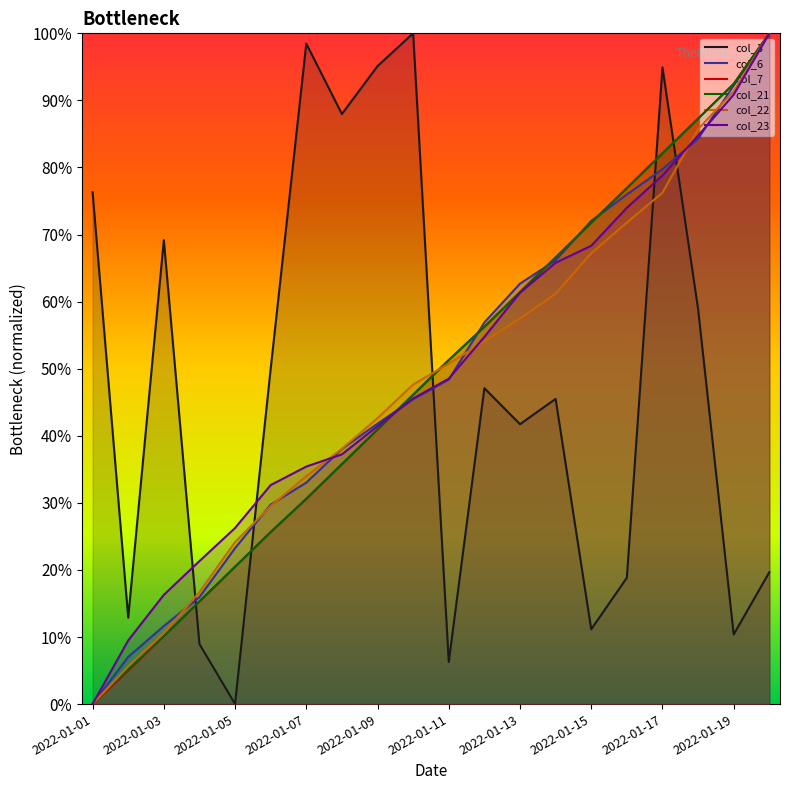

List the series in order of their peak value, lowest first.

col_3, col_6, col_7, col_21, col_22, col_23